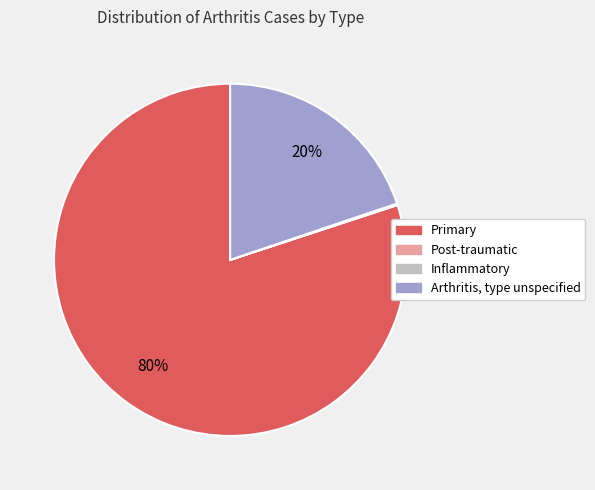

Is it true that Primary is 80% of the pie?

True